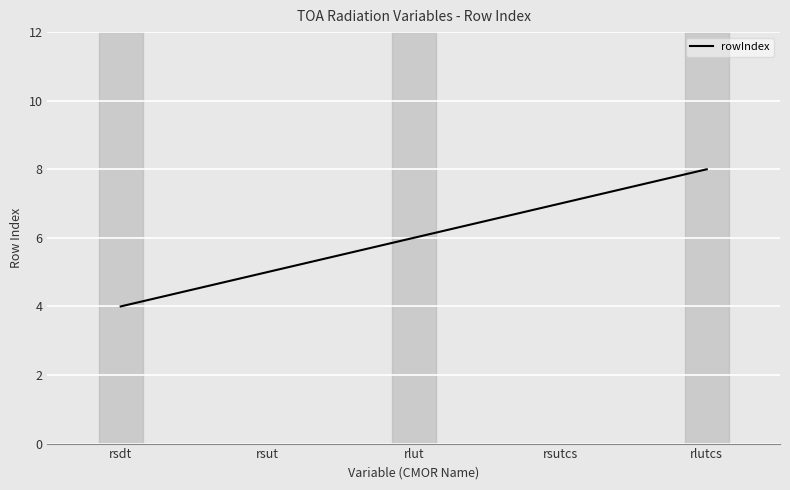

What is the greatest value displayed?

8